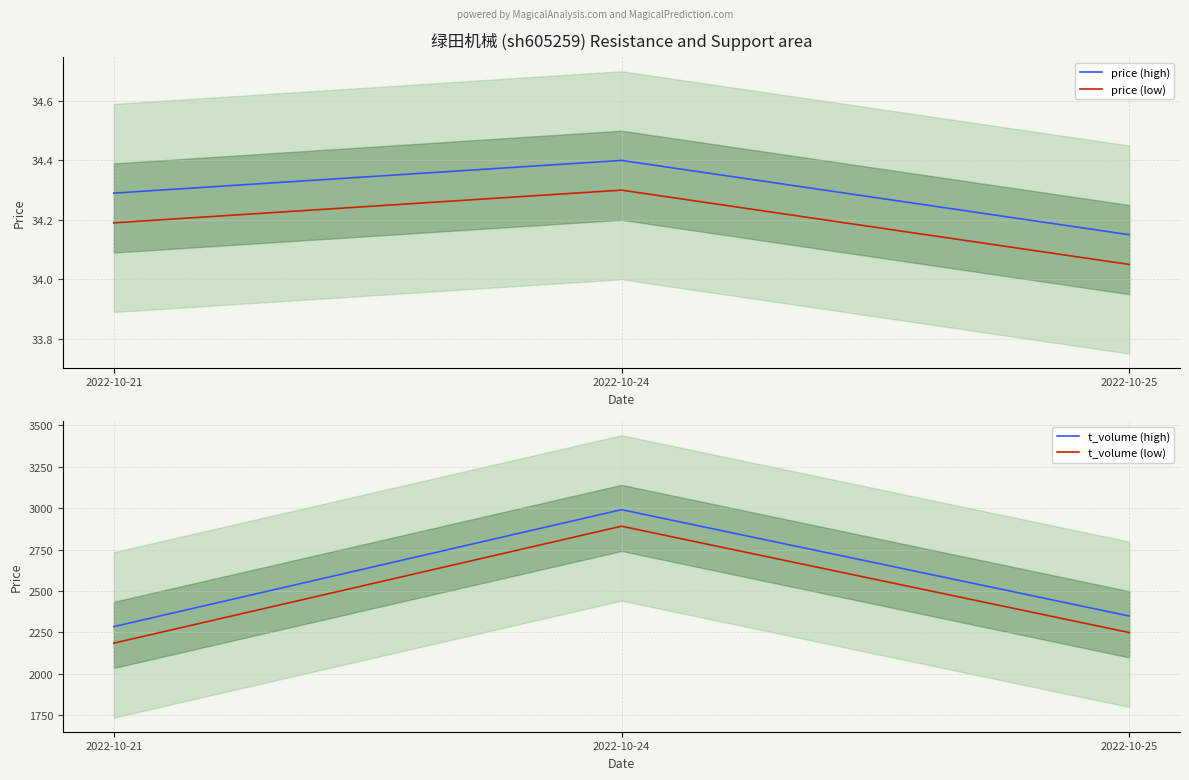

How many price (low) values are between 34 and 35?

3